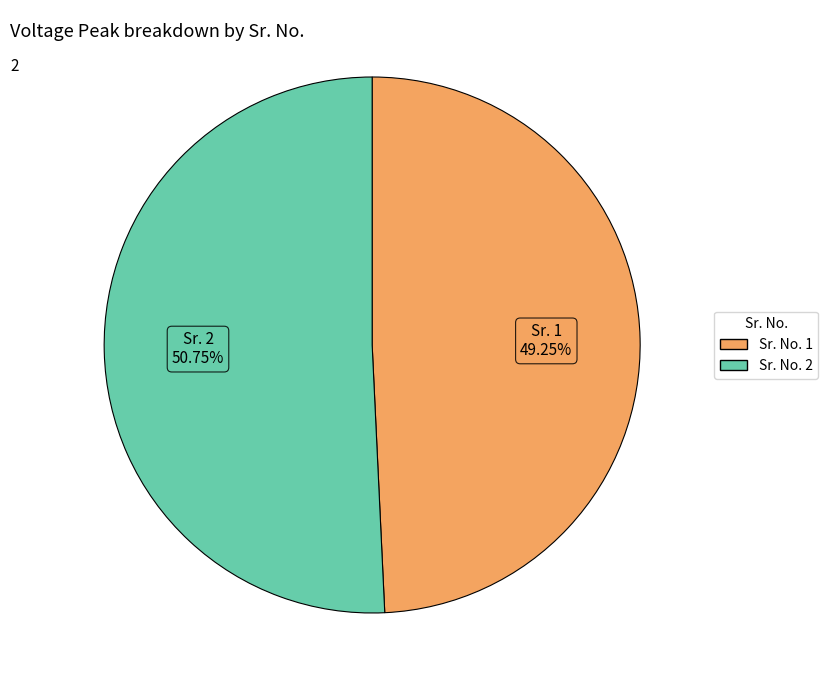

Is there a majority slice in this chart?

Yes